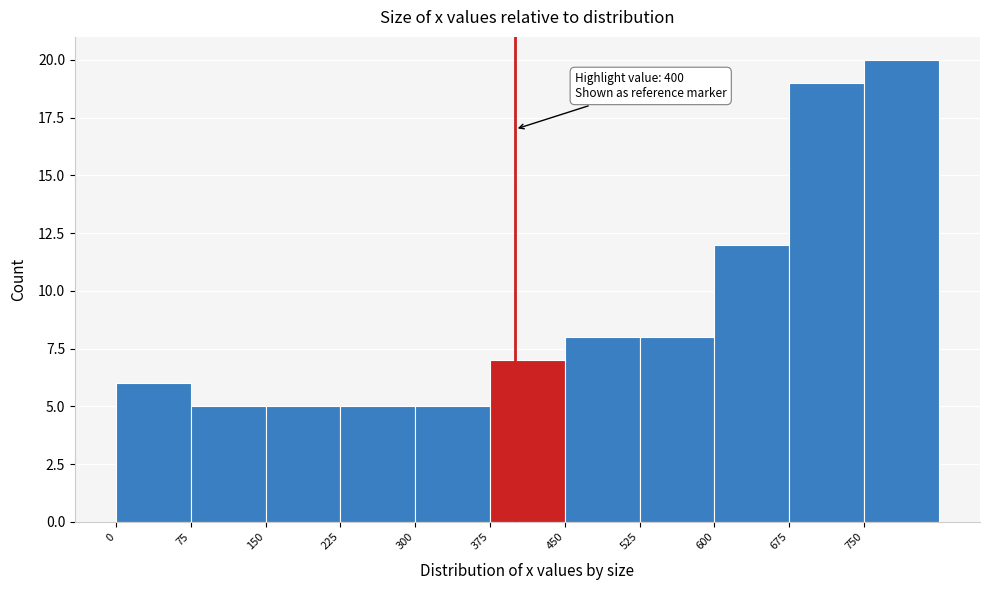

Over which range of the x-axis is the bar tallest?

750 to 825